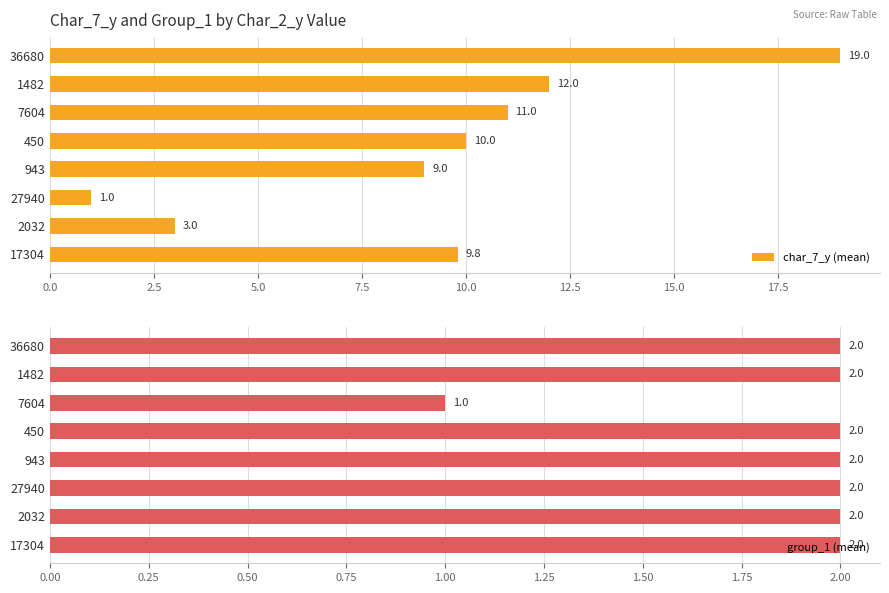

Reading left to right, extract all data points from this chart.

char_7_y (mean): 9.8	3.0	1.0	9.0	10.0	11.0	12.0	19.0
group_1 (mean): 2.0	2.0	2.0	2.0	2.0	1.0	2.0	2.0